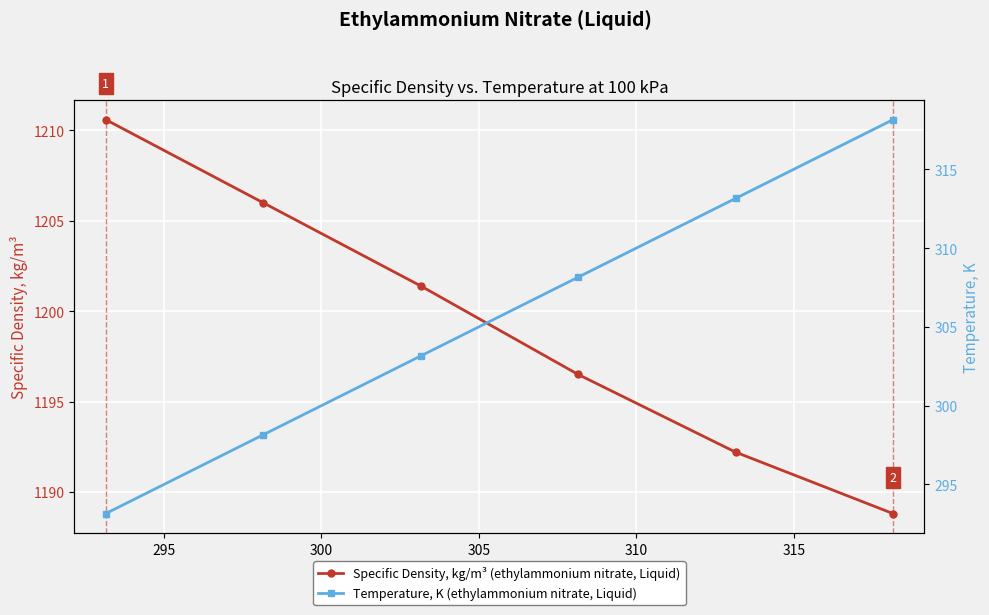

True or false: Temperature, K (ethylammonium nitrate, Liquid) and Specific Density, kg/m³ (ethylammonium nitrate, Liquid) intersect in this chart.

False